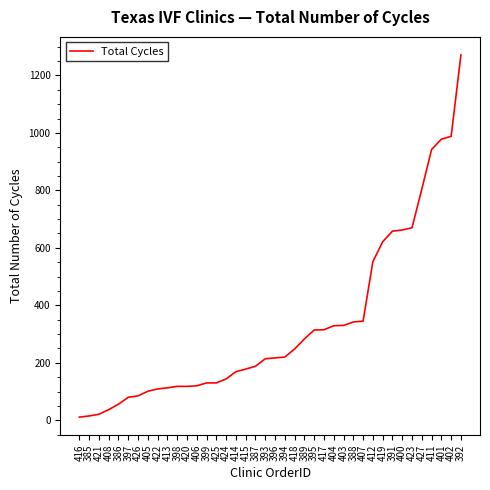

The chart shows a value of 56 at 386. True or false?

True